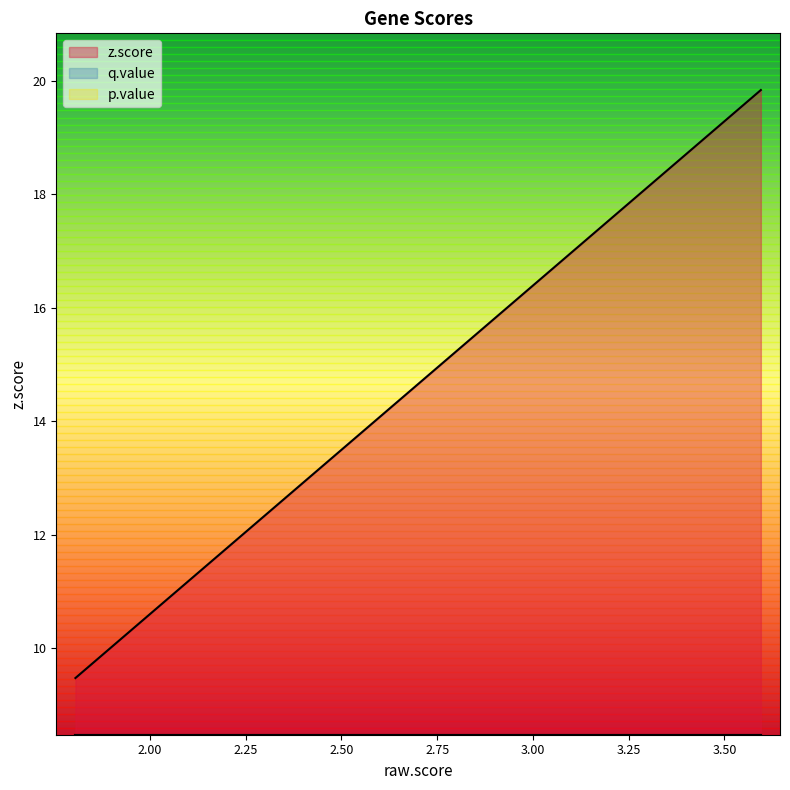

Rank the series at GP1BB from highest to lowest value.

z.score, p.value, q.value